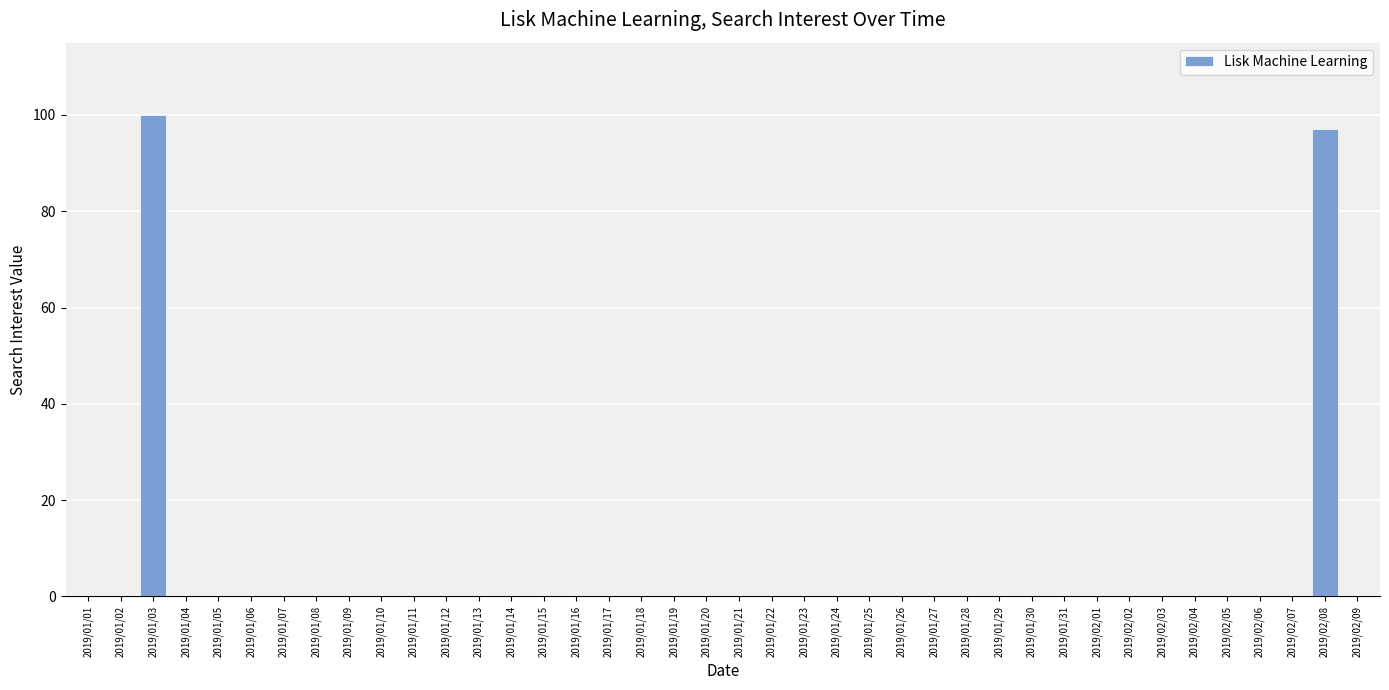

What is the sum of all values?

197